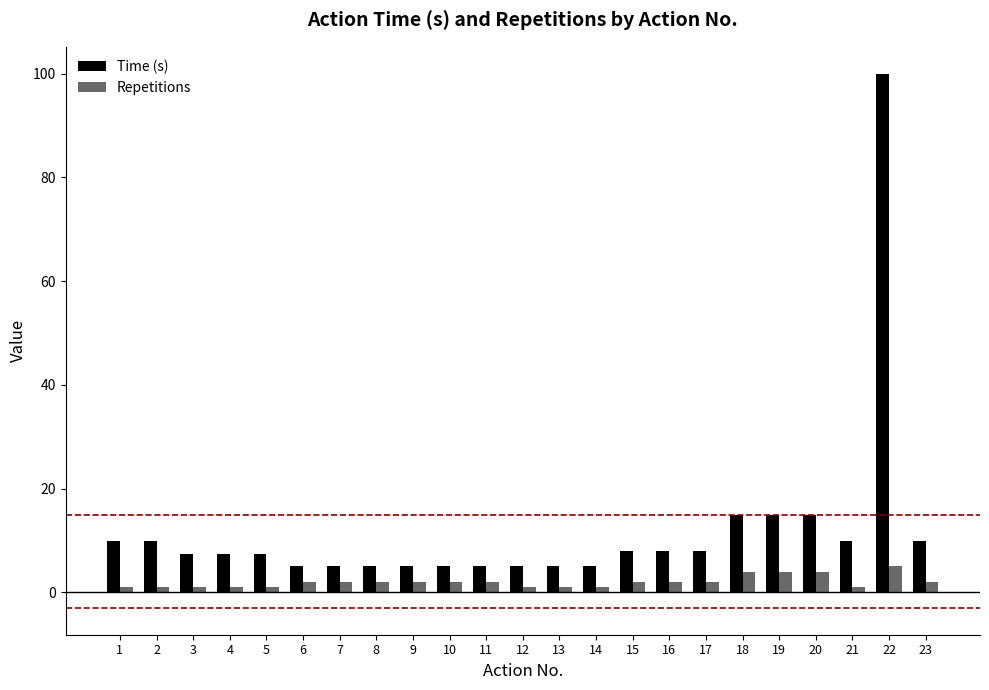

What is the value of the Time (s) bar at the 8th from the left?

5.0